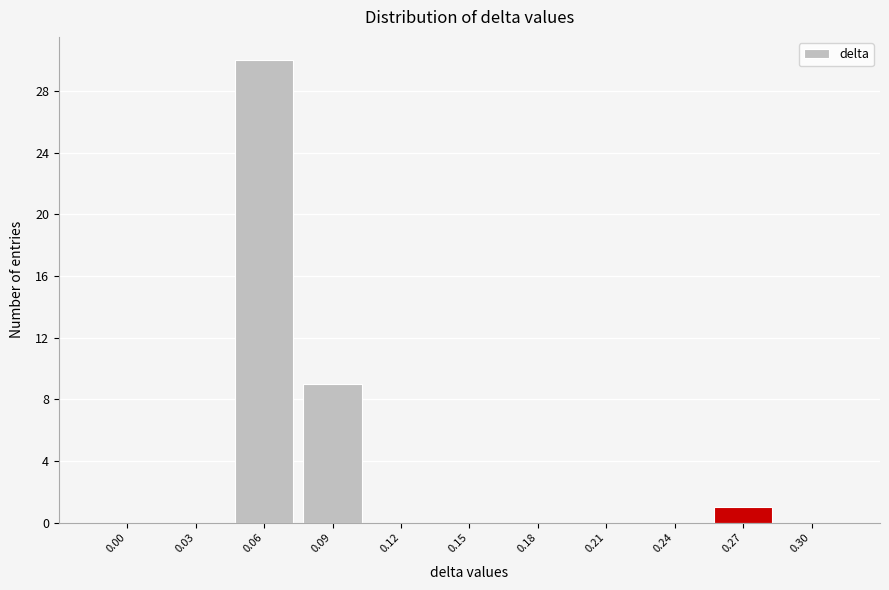

Reading left to right, extract all data points from this chart.

0.00=0	0.03=0	0.06=30	0.09=9	0.12=0	0.15=0	0.18=0	0.21=0	0.24=0	0.27=1	0.30=0